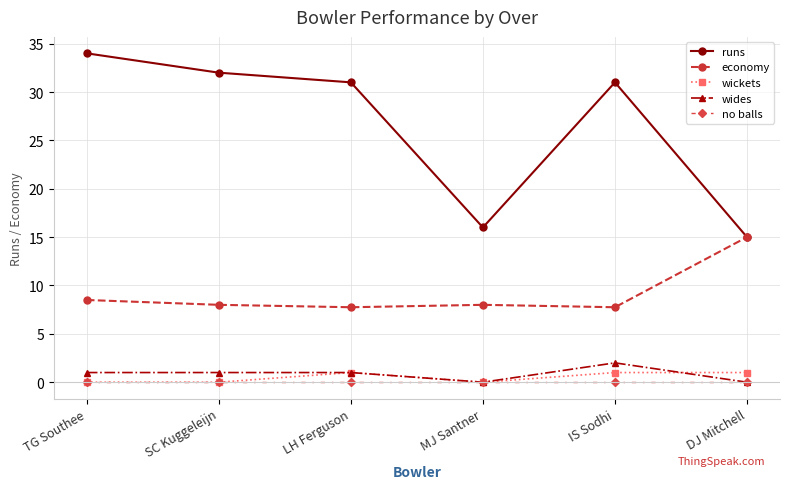

What is the greatest value displayed?

34.0